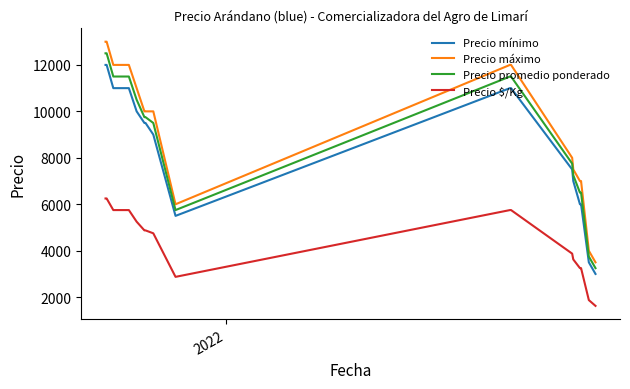

How many lines are shown in the chart?

4